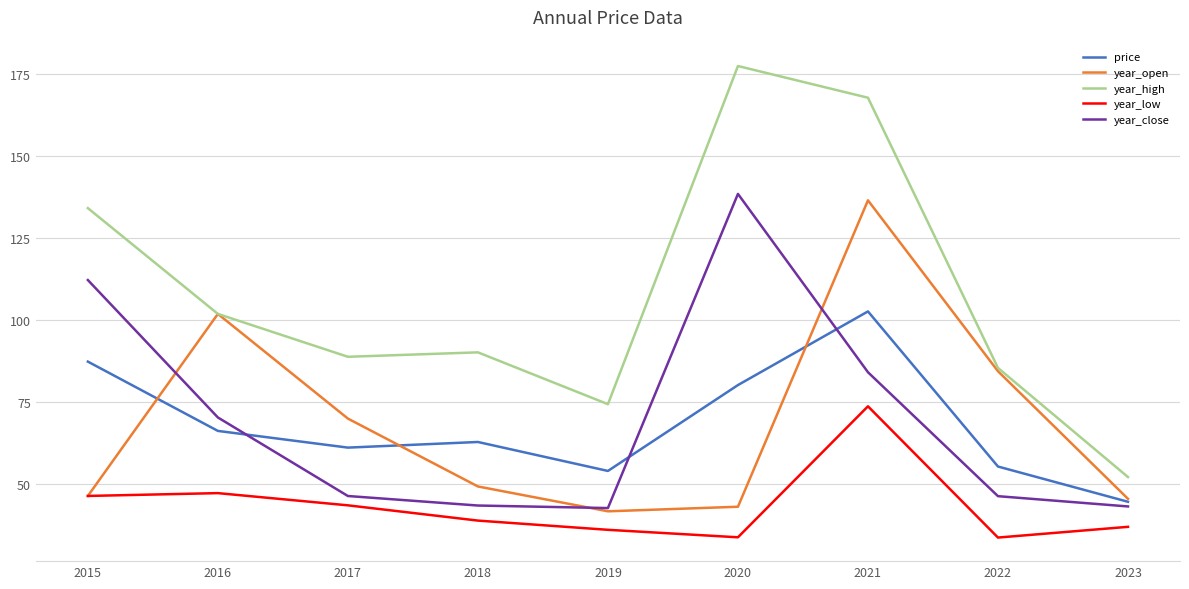

At which label does price reach its minimum?

2023